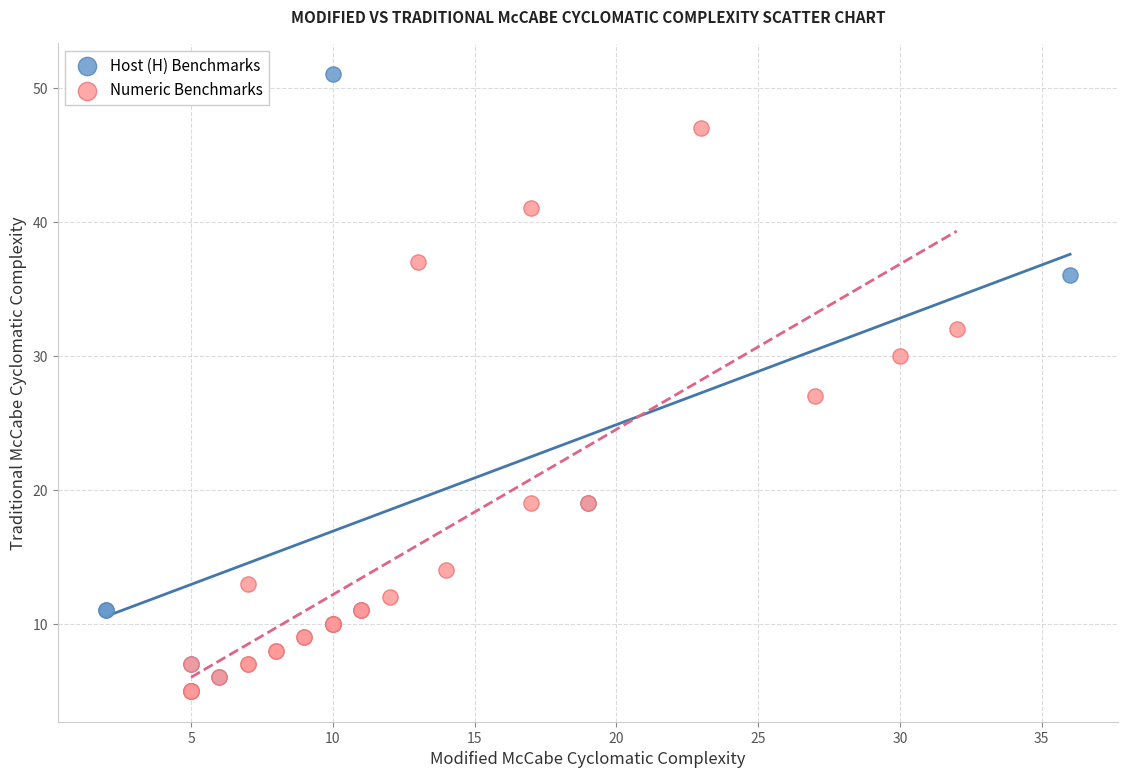

Which series reaches the maximum Y coordinate?

Host (H) Benchmarks